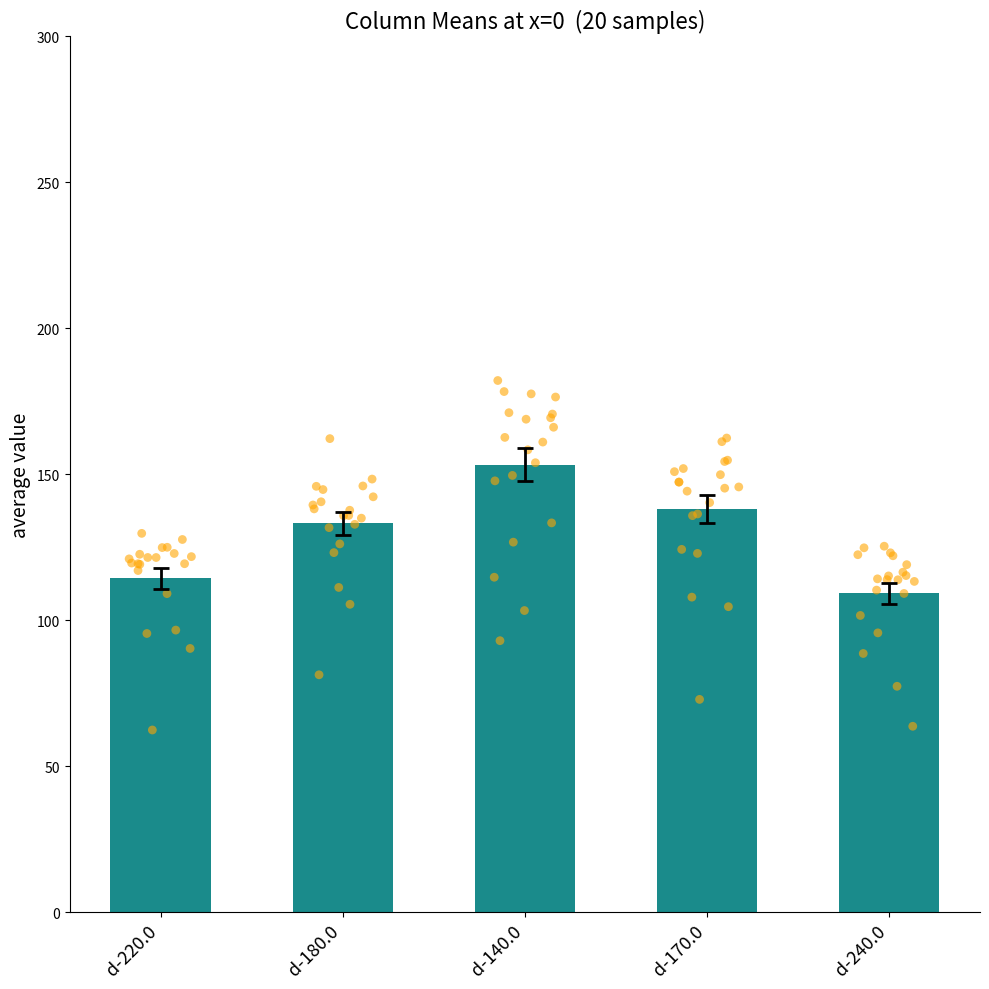

Is the value of d-180.0 at 11 greater than the value of d-240.0 at 3?

Yes